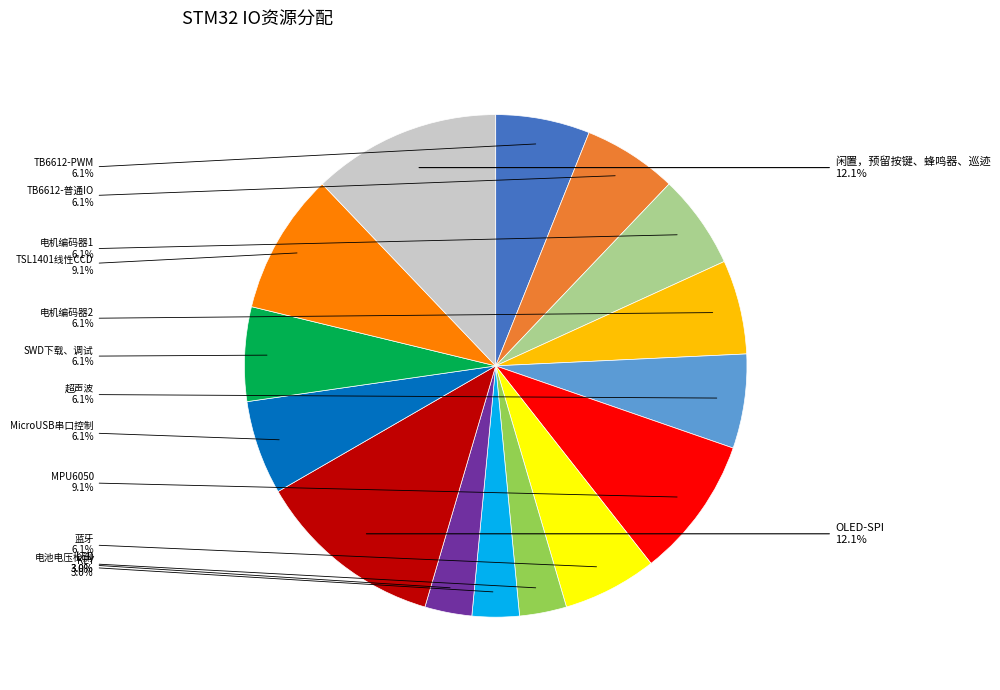

Does any single category account for the majority?

No